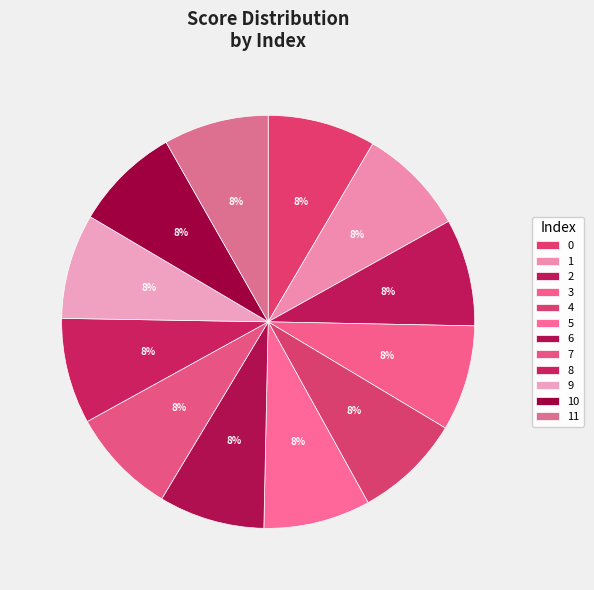

To the nearest percent, what is the combined percentage of 11 and 2?

17%